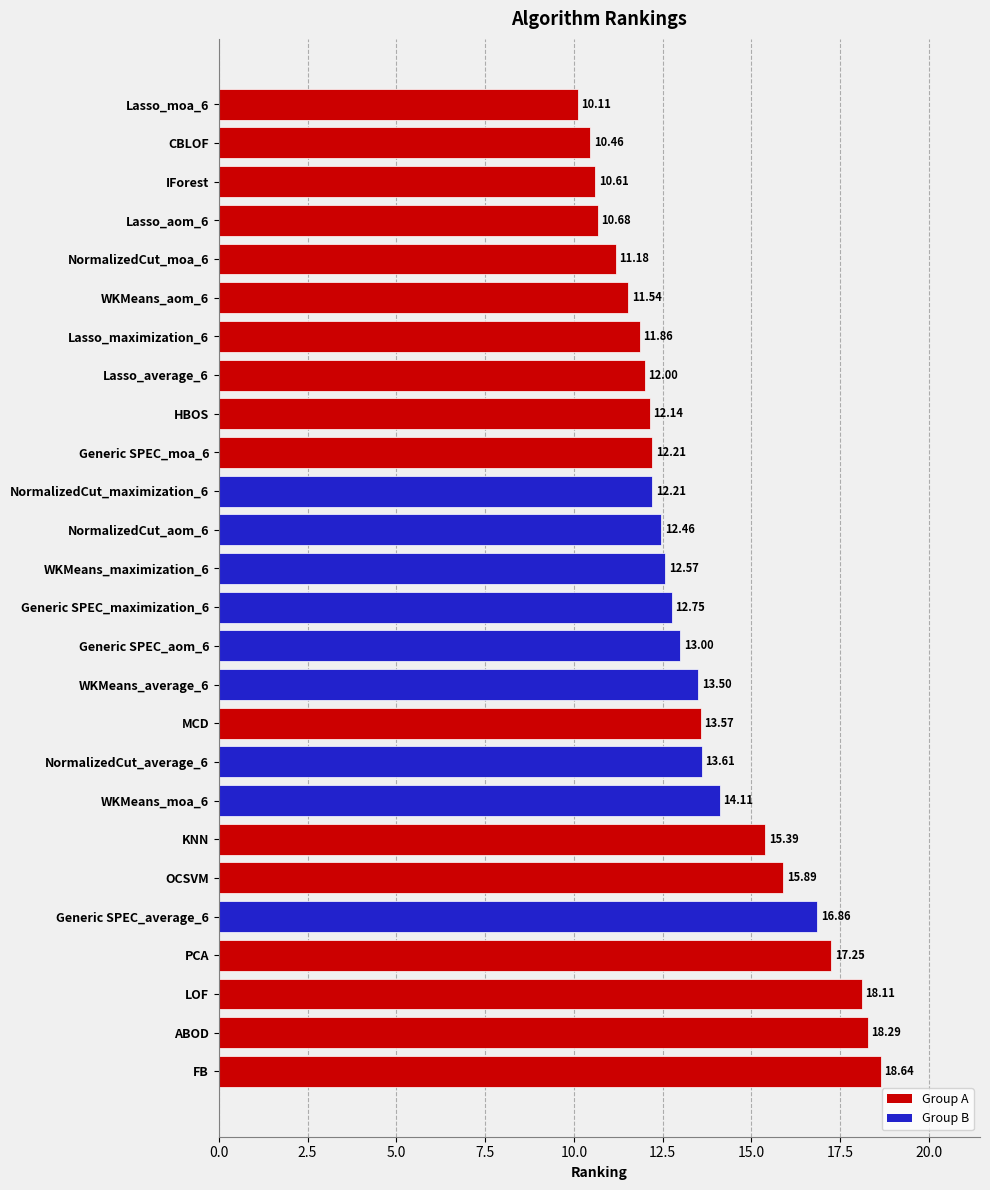

How many data points are less than 12?

7